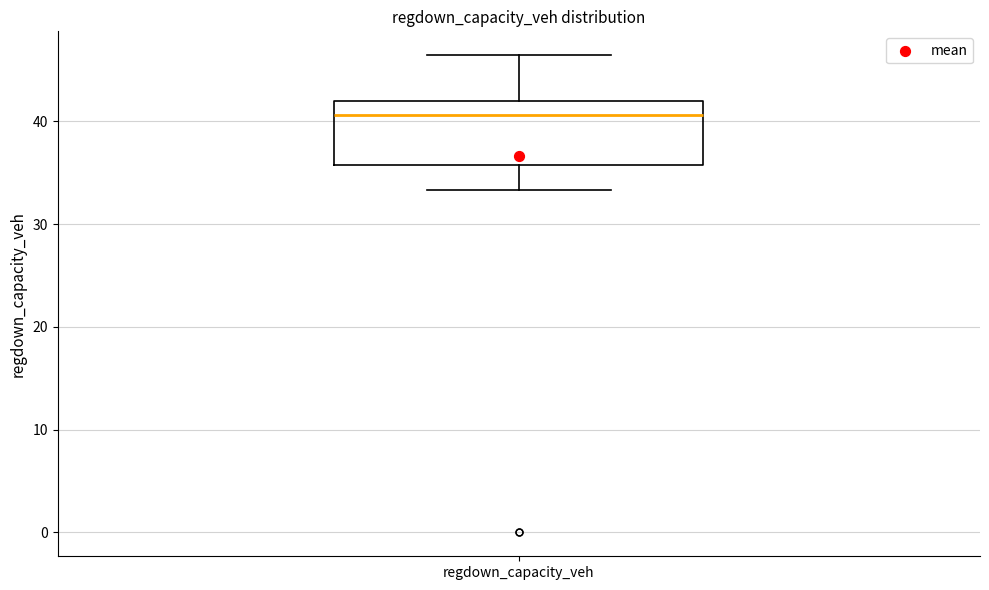

Read this box plot against the y-axis: the position of the median line, the range covered by the box, and the ends of both whiskers. The values are not printed on the chart, so give them approximately, as read against the axis.

median 41, box 36 to 42, whiskers 33 to 46